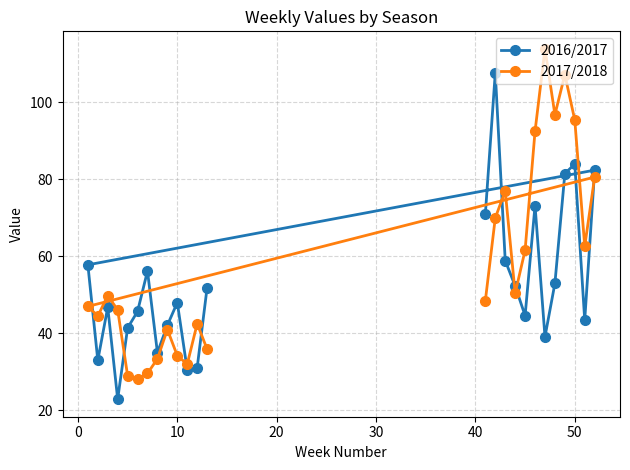

How many data points in 2016/2017 are less than 48?

12